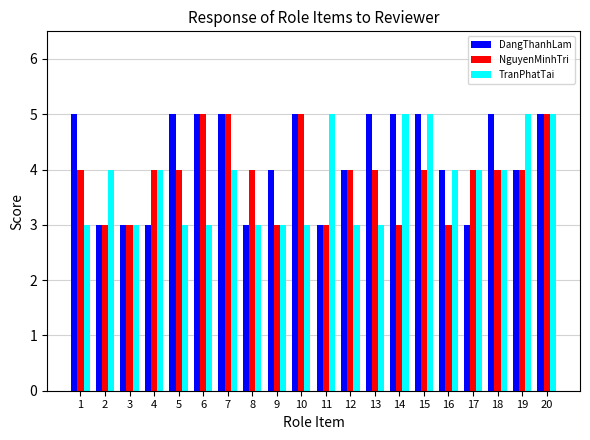

Which series changed the most between 10 and 13?

NguyenMinhTri